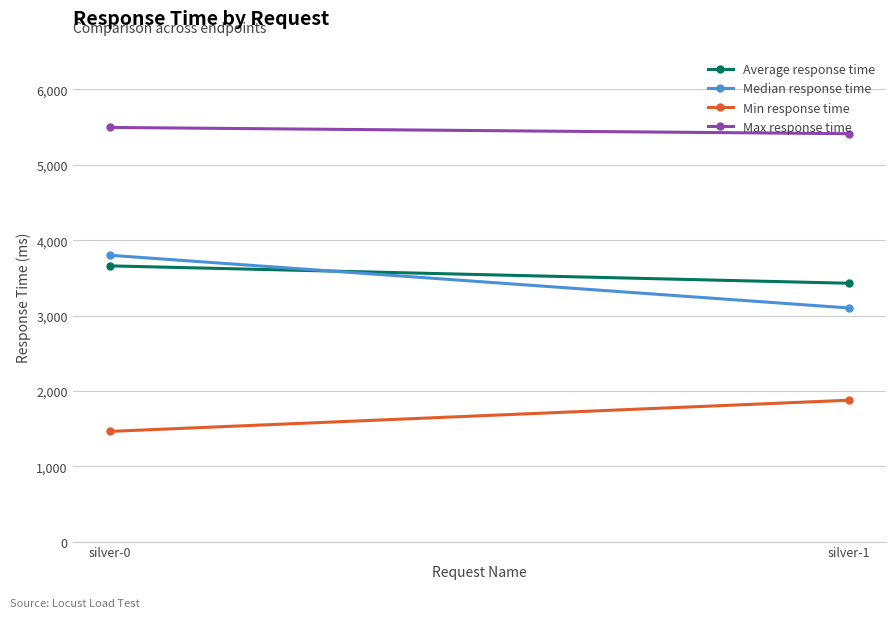

What is the average value of the Average response time series?

3544